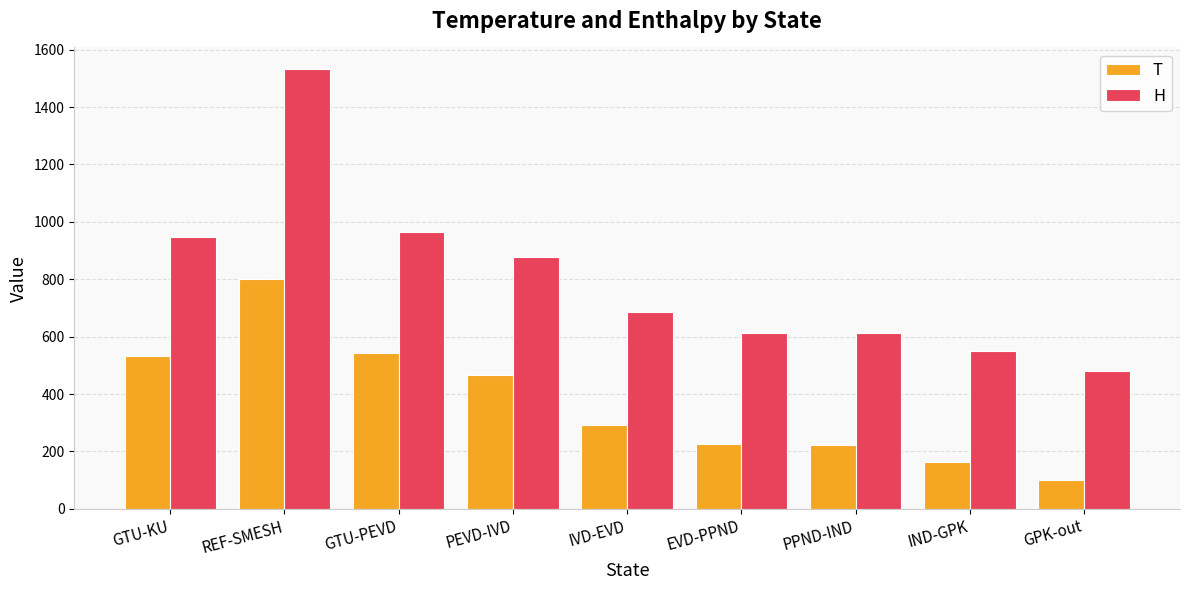

At which category does the chart reach its peak across all series?

REF-SMESH